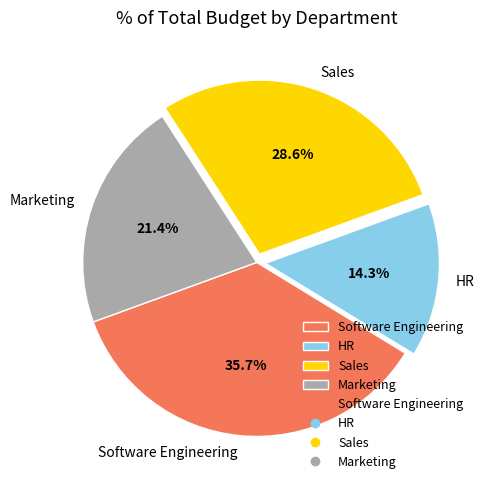

Is there a majority slice in this chart?

No